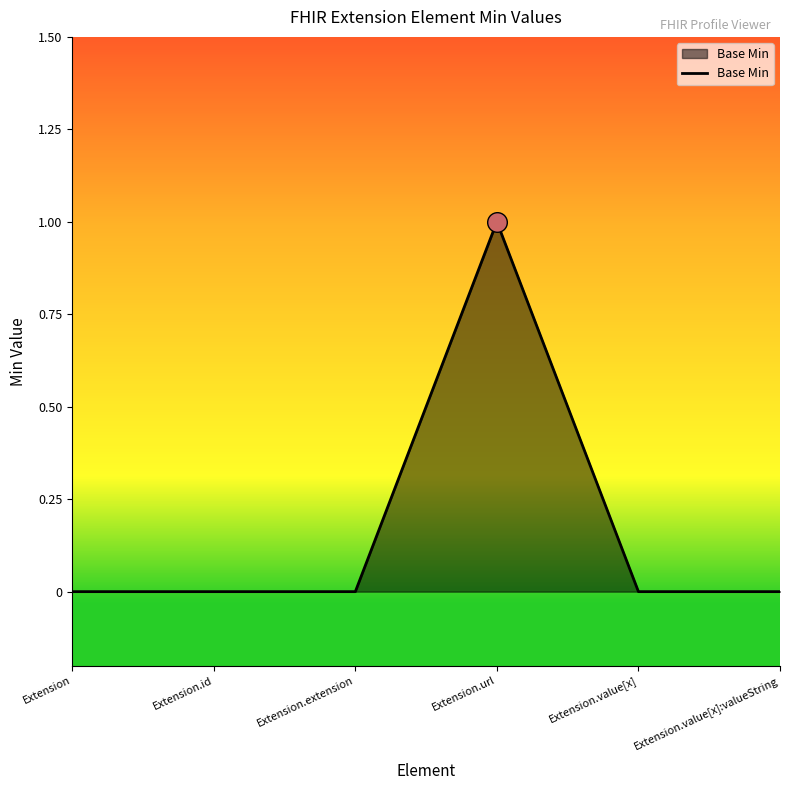

What is the change in value from Extension.url to Extension.value[x]:valueString?

-1